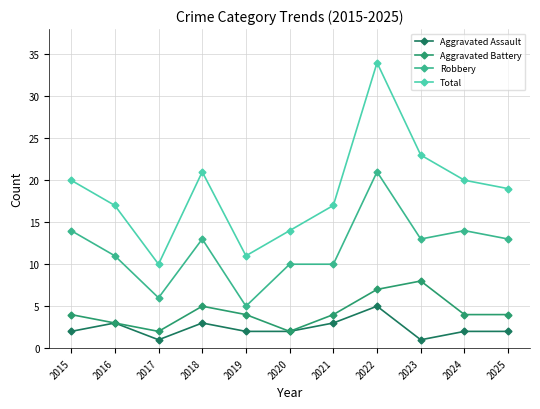

List the series in order of their peak value, highest first.

Total, Robbery, Aggravated Battery, Aggravated Assault